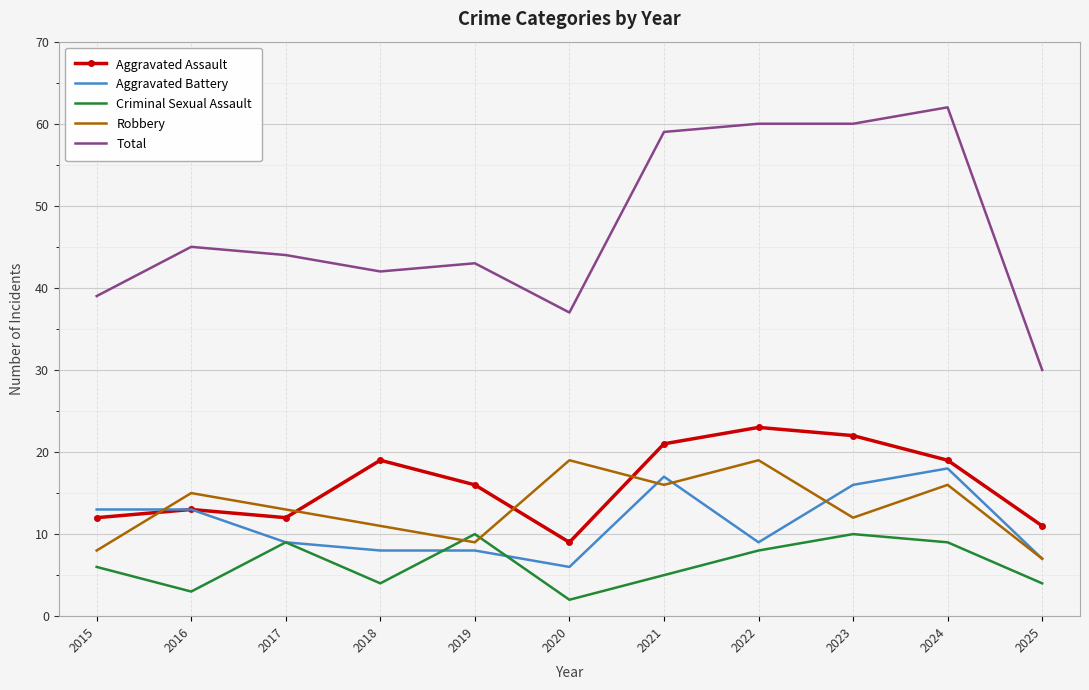

At which category is the sum across all series the highest?

2024